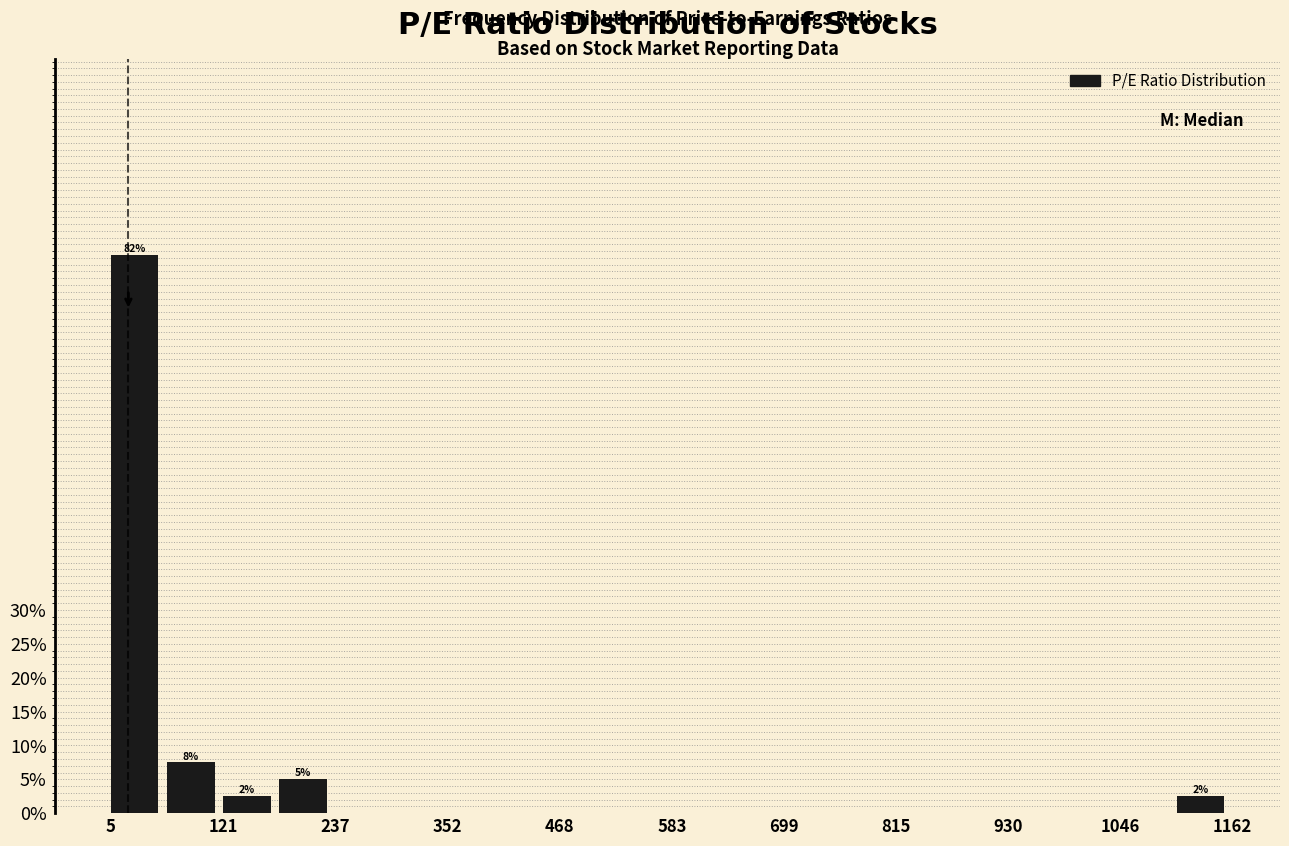

Read against the x-axis, roughly where is the centre of the tallest bar?

40